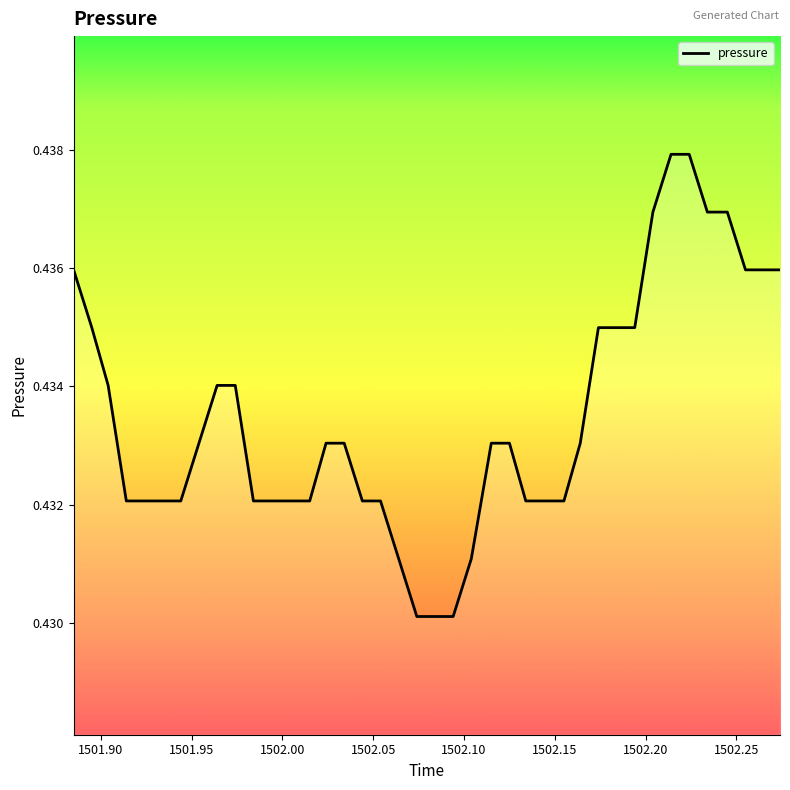

Does the chart have visible grid lines?

No